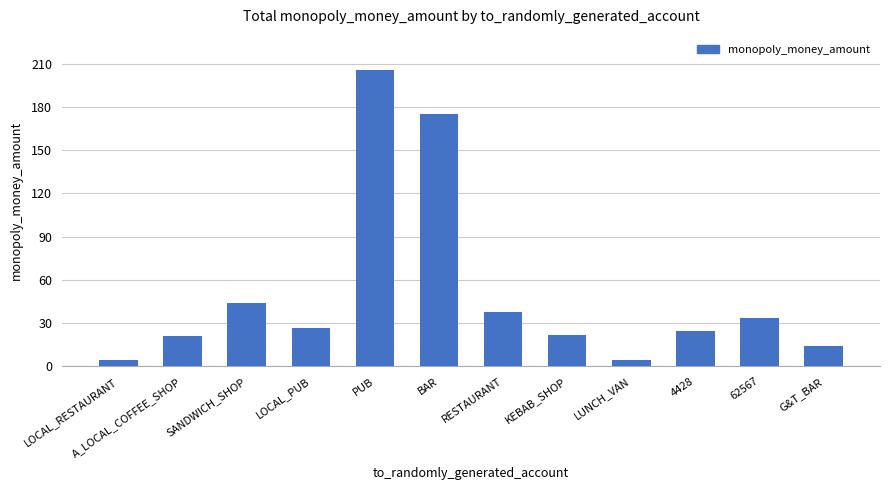

What is the sum of all values?

613.4